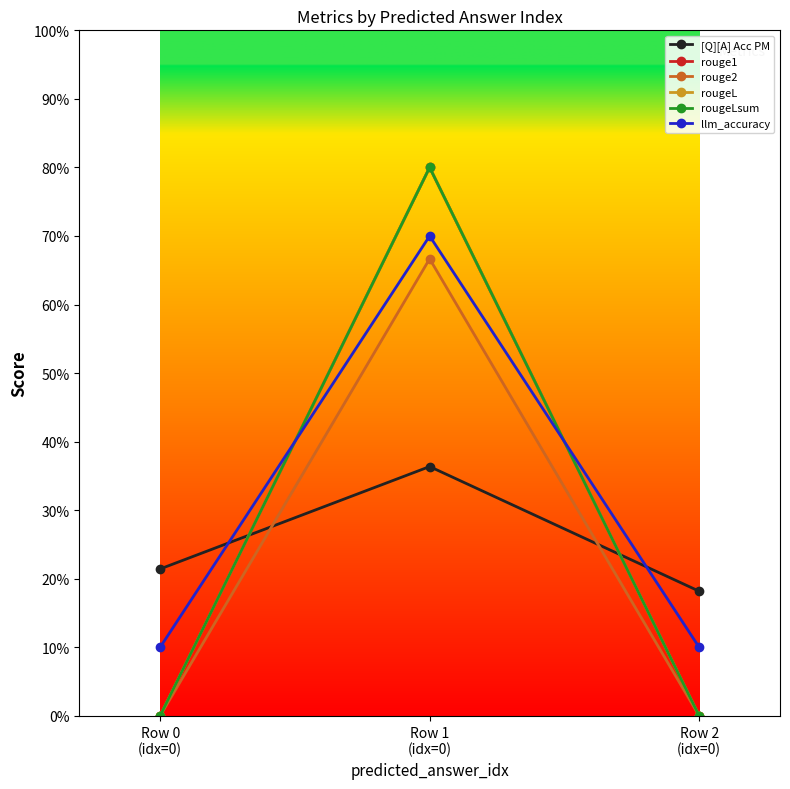

Is this an area chart (filled region under the line)?

No